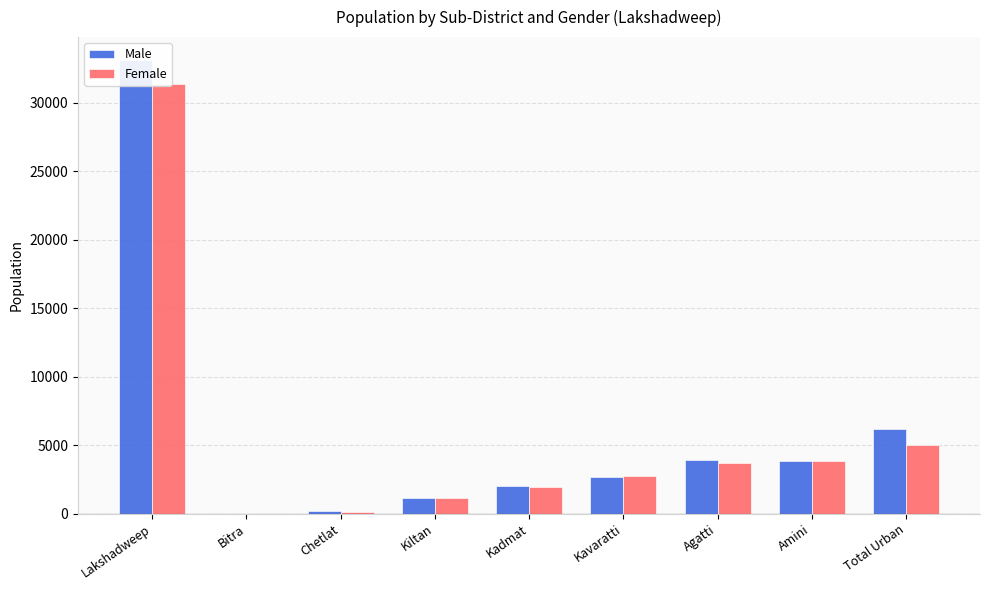

Rank the series by their maximum value, from highest to lowest.

Male, Female